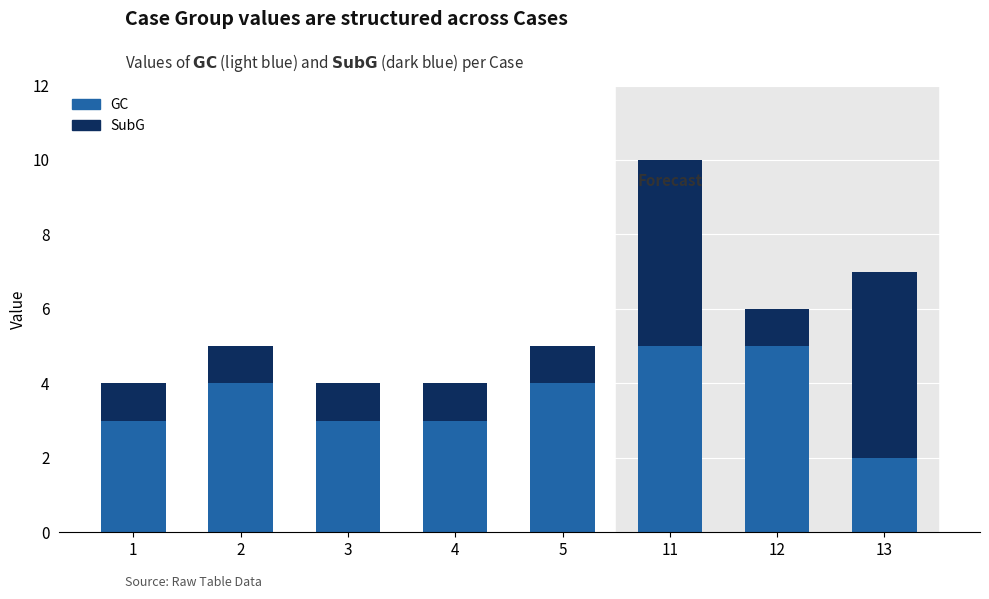

The value of GC at 13 is 2. True or false?

True